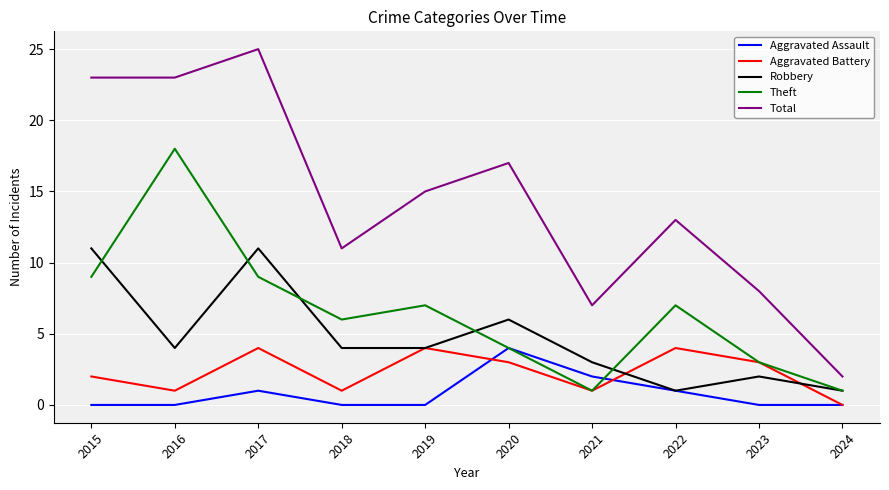

What is the sum of the Aggravated Battery values at 2015 and 2020?

5